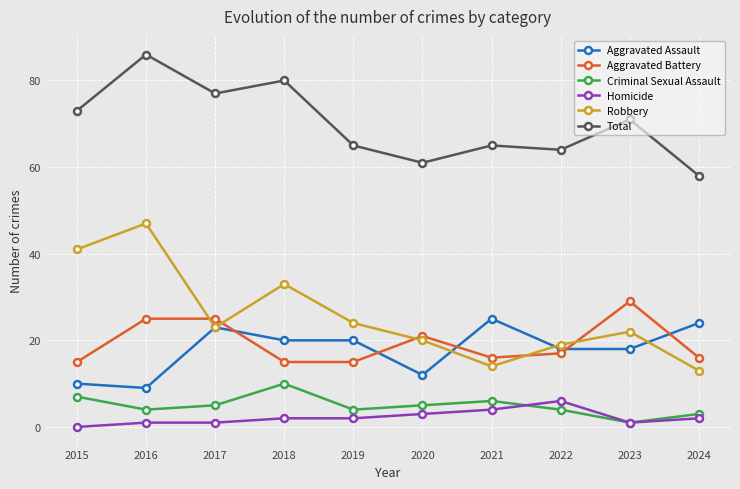

How many values in the Total series are below 71?

5